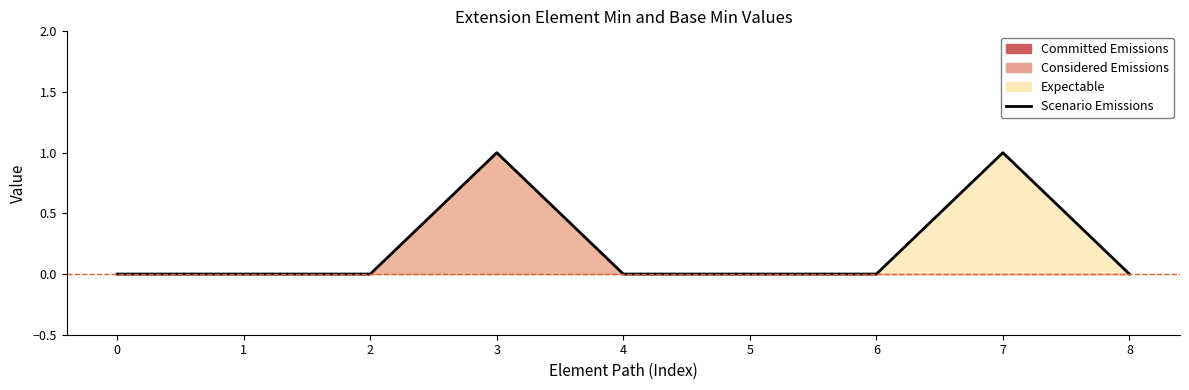

Rank the categories by value from highest to lowest.

3, 7, 0, 1, 2, 4, 5, 6, 8